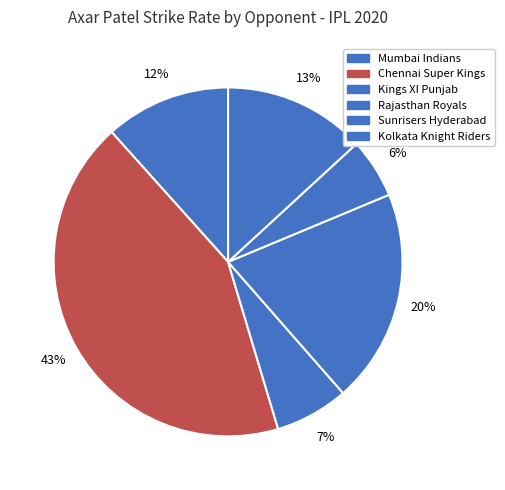

How many slices are in this pie chart?

6